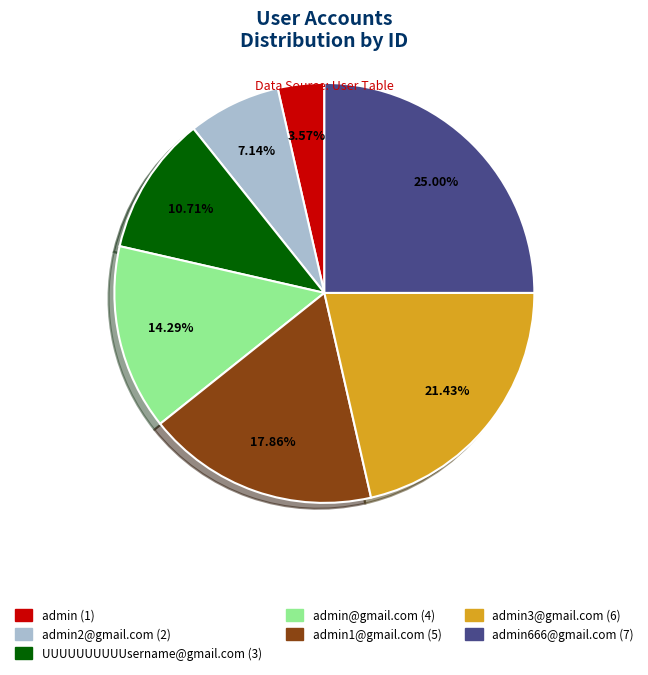

Does any single category account for the majority?

No